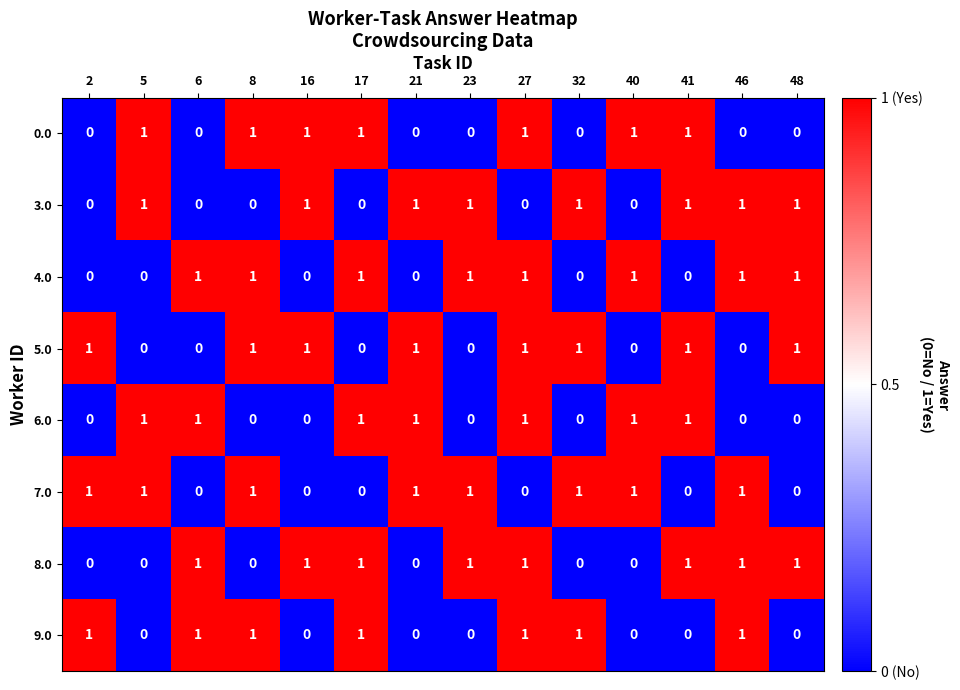

What is the total value across all series at 5?

4